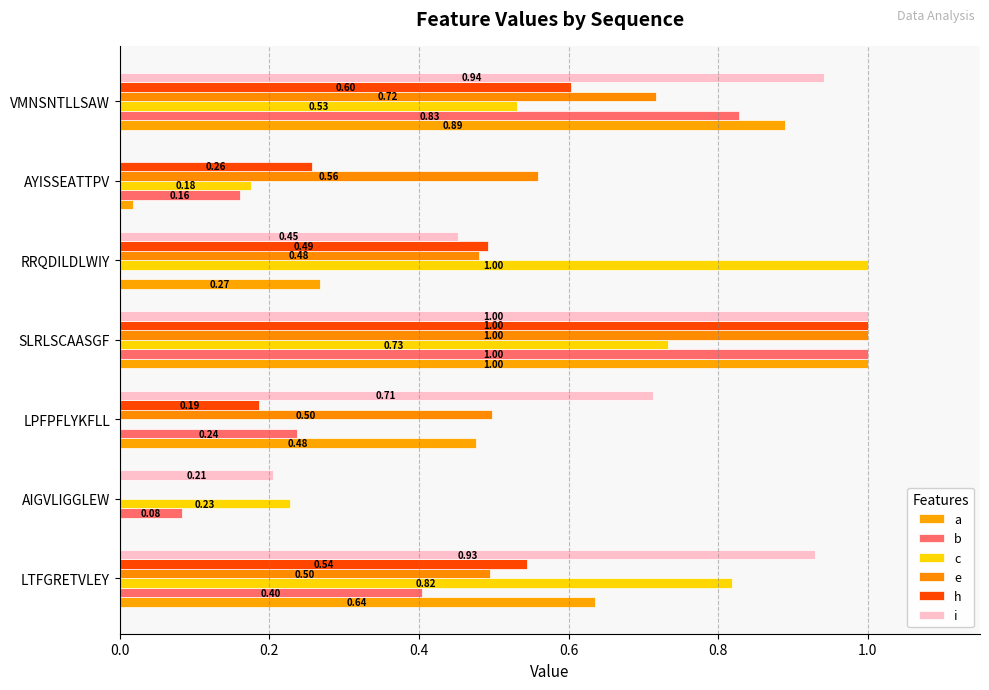

Reading left to right, list all the values displayed in this chart.

a: 0.6	0.0	0.5	1.0	0.3	0.0	0.9
b: 0.4	0.1	0.2	1.0	0.0	0.2	0.8
c: 0.8	0.2	0.0	0.7	1.0	0.2	0.5
e: 0.5	0.0	0.5	1.0	0.5	0.6	0.7
h: 0.5	0.0	0.2	1.0	0.5	0.3	0.6
i: 0.9	0.2	0.7	1.0	0.5	0.0	0.9